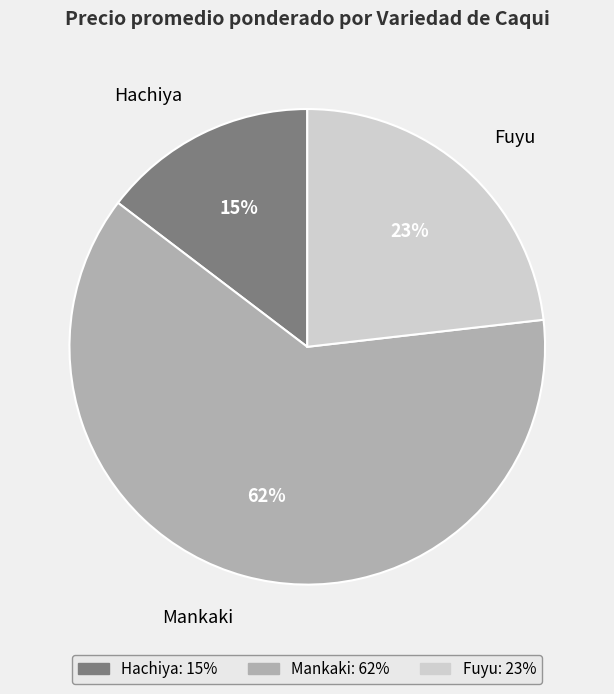

The Mankaki slice represents 1% of the pie. True or false?

False